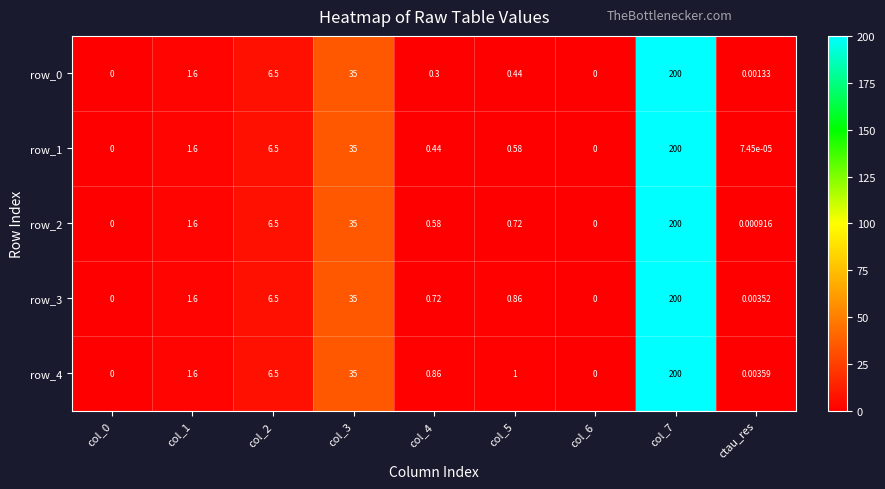

How many values in the row_0 series exceed 0?

7